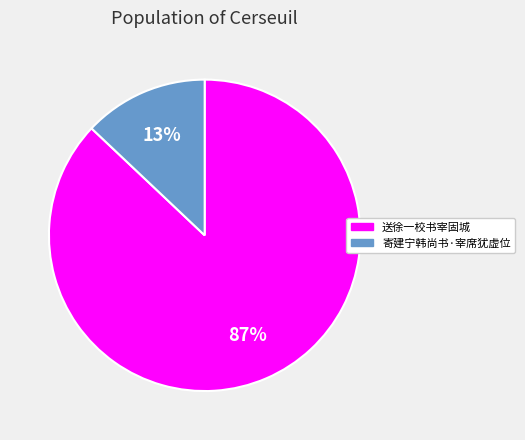

Which slice is the largest?

送徐一校书宰固城